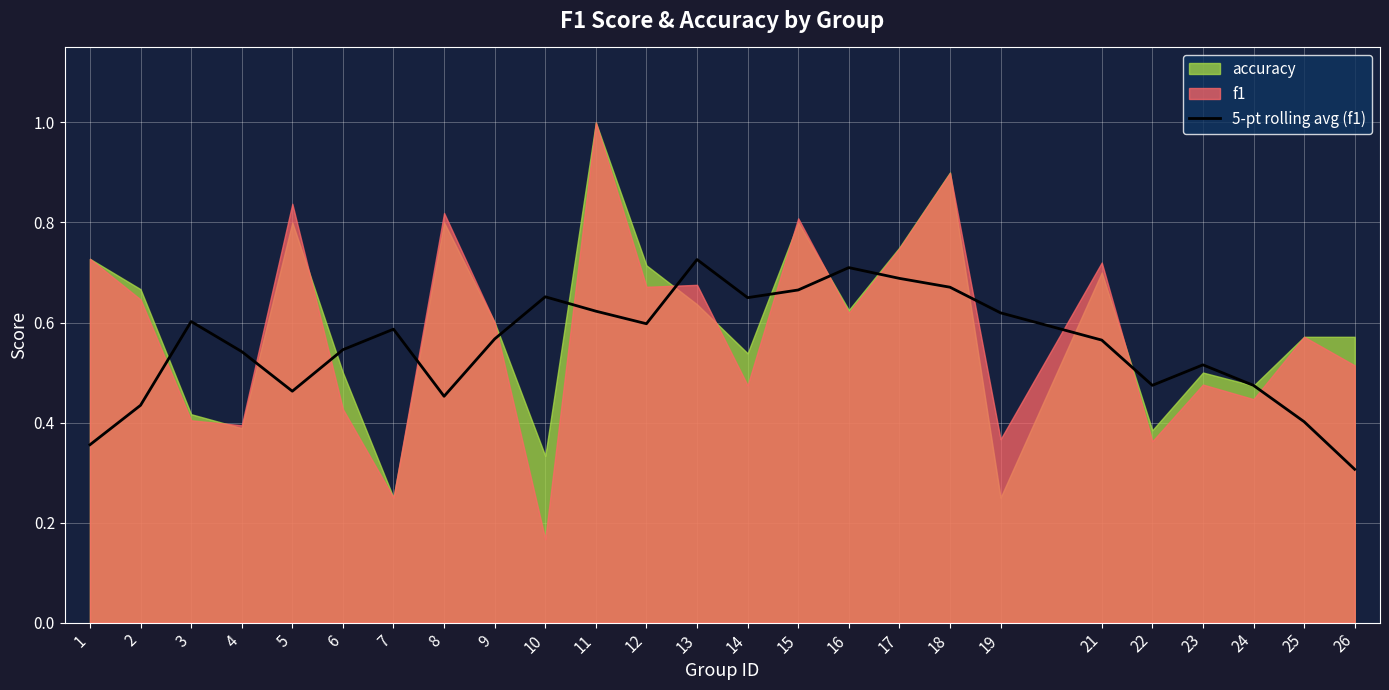

True or false: the data shows 0.6 at 12.

True